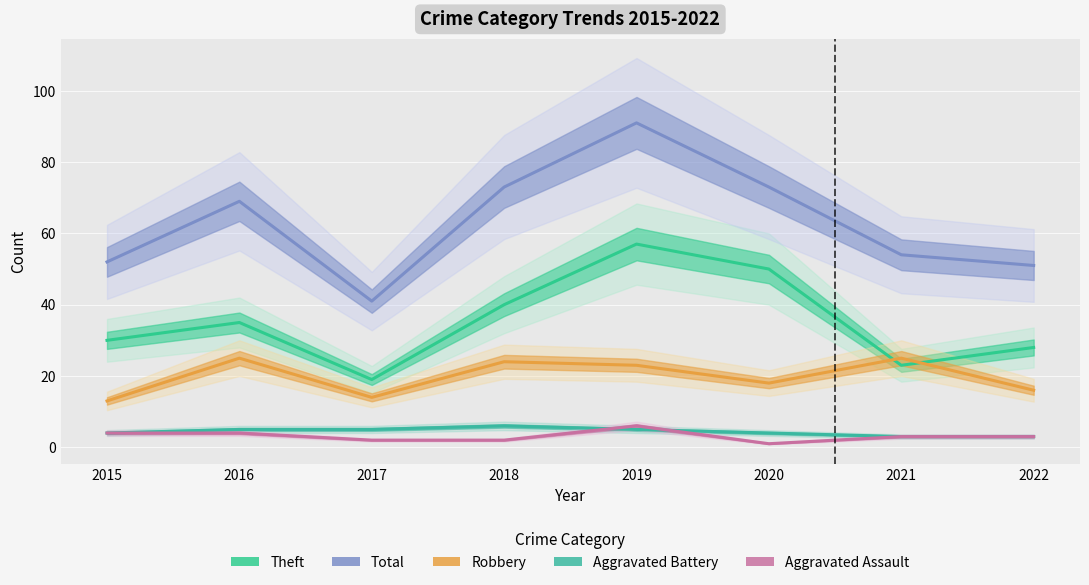

True or false: Aggravated Assault has more than 2 points higher than both neighbors.

False